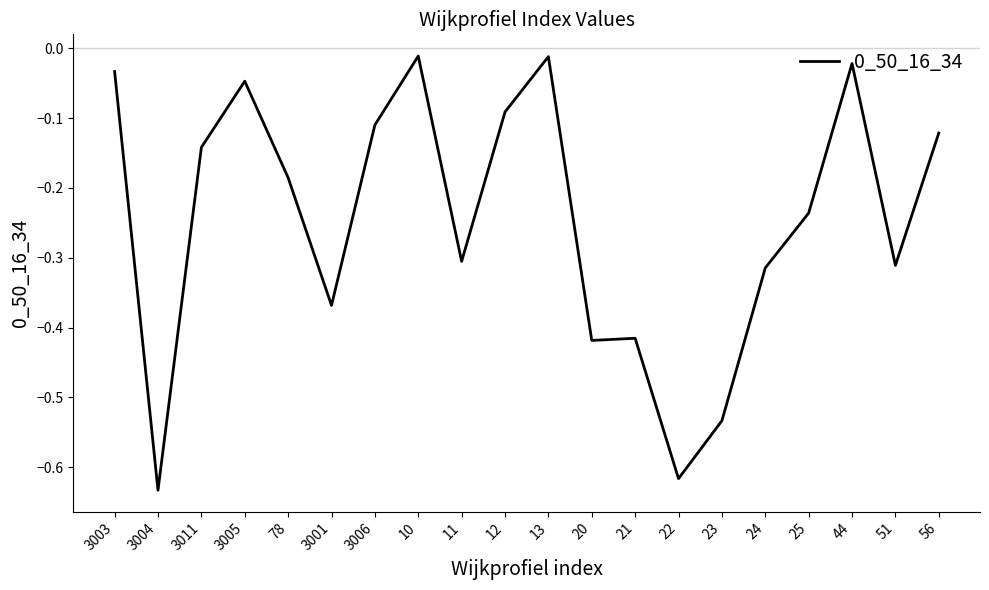

What position from the right is 51?

2